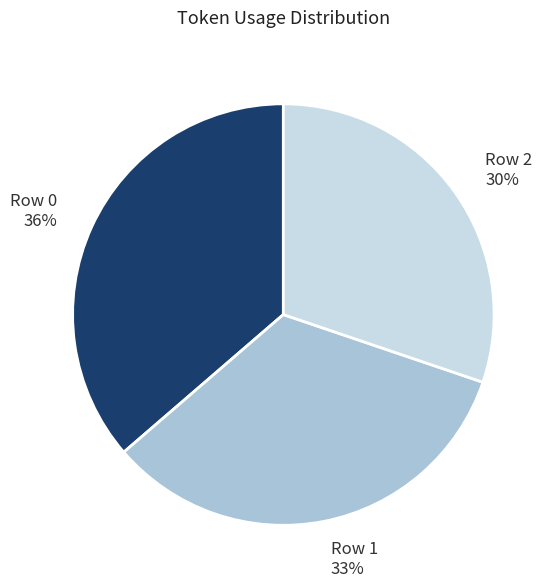

Does Row 2 represent more than half of the total?

No